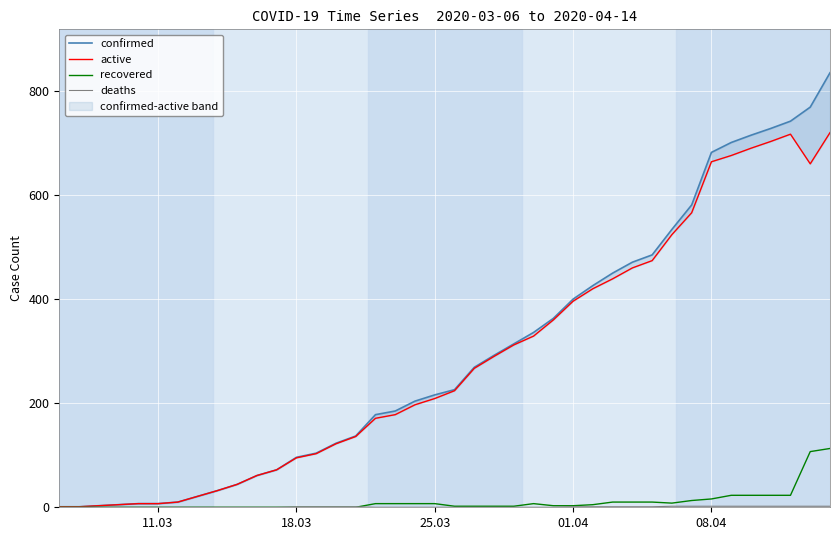

Which series has the largest total across all categories?

confirmed